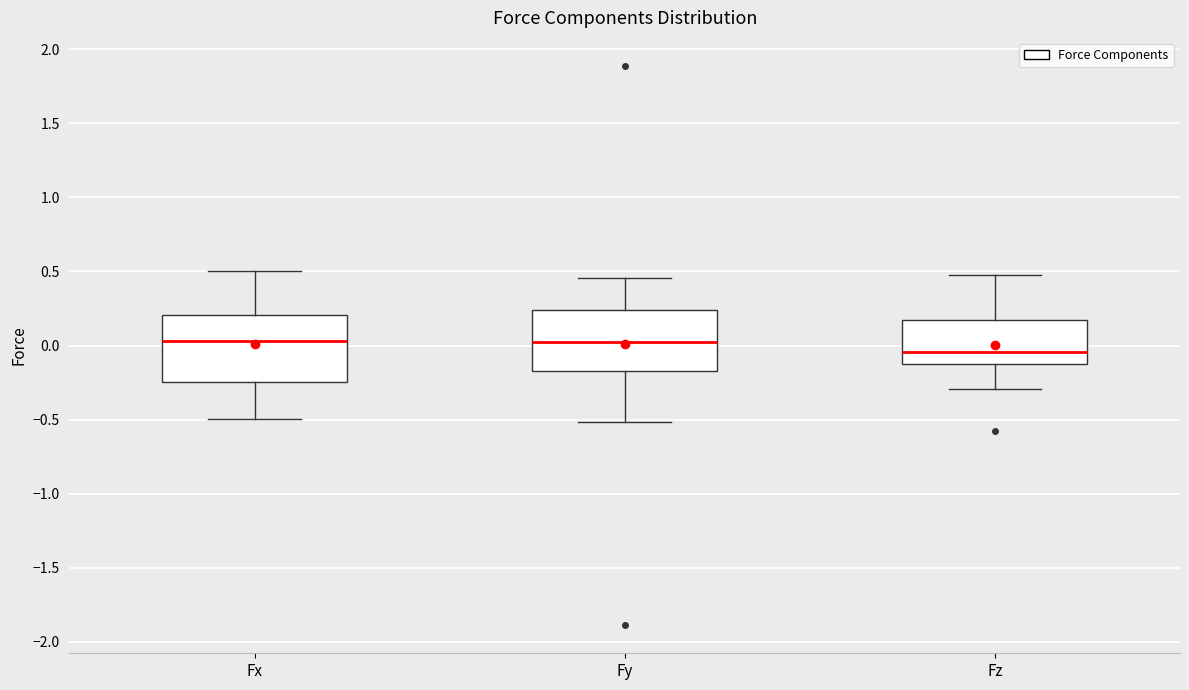

Reading left to right, read every box against the y-axis: the position of its median line, the range the box covers, and the ends of its whiskers. The values are not printed on the chart, so give them approximately, as read against the axis.

Fx: median 0.05, box -0.25 to 0.20, whiskers -0.50 to 0.50
Fy: median 0.00, box -0.15 to 0.25, whiskers -0.50 to 0.45
Fz: median -0.05, box -0.10 to 0.15, whiskers -0.30 to 0.50